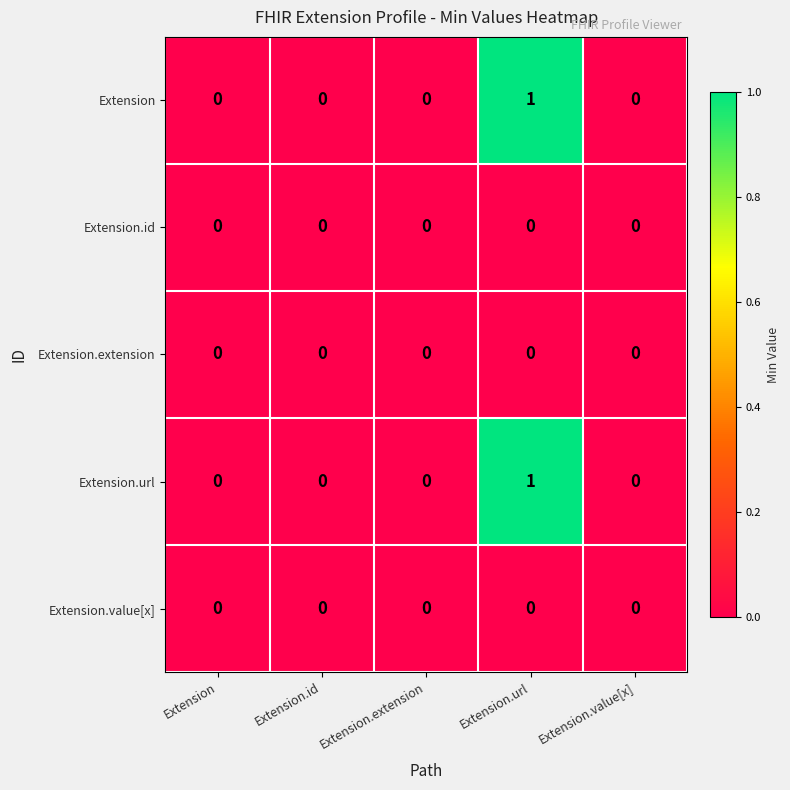

Reading right to left, extract all data points from this chart.

Extension: Extension.value[x]=0	Extension.url=1	Extension.extension=0	Extension.id=0	Extension=0
Extension.id: Extension.value[x]=0	Extension.url=0	Extension.extension=0	Extension.id=0	Extension=0
Extension.extension: Extension.value[x]=0	Extension.url=0	Extension.extension=0	Extension.id=0	Extension=0
Extension.url: Extension.value[x]=0	Extension.url=1	Extension.extension=0	Extension.id=0	Extension=0
Extension.value[x]: Extension.value[x]=0	Extension.url=0	Extension.extension=0	Extension.id=0	Extension=0